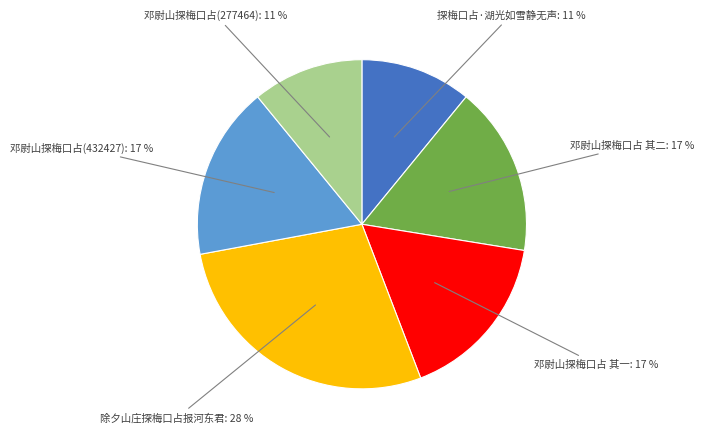

Is there any slice that represents more than half of the pie?

No